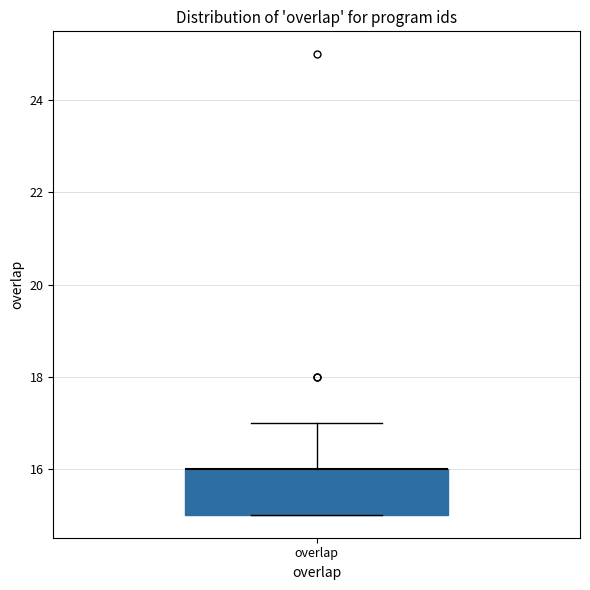

Transcribe this box plot: give where the median line is, the range the box spans, and where the two whiskers end, as read against the y-axis. The values are not printed on the chart, so give them approximately, as read against the axis.

median 16 (drawn on the box's upper edge), box 15 to 16, whiskers 15 to 17